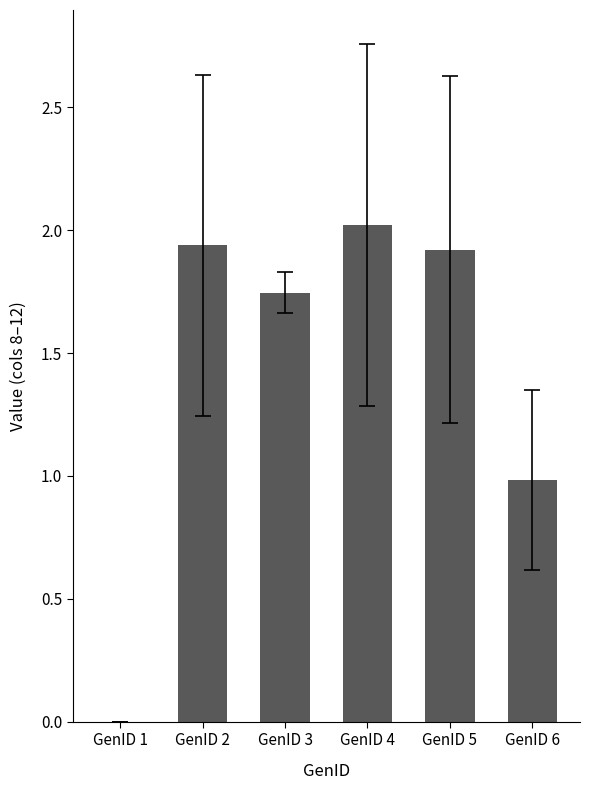

Which label corresponds to the largest value in the chart?

GenID 4